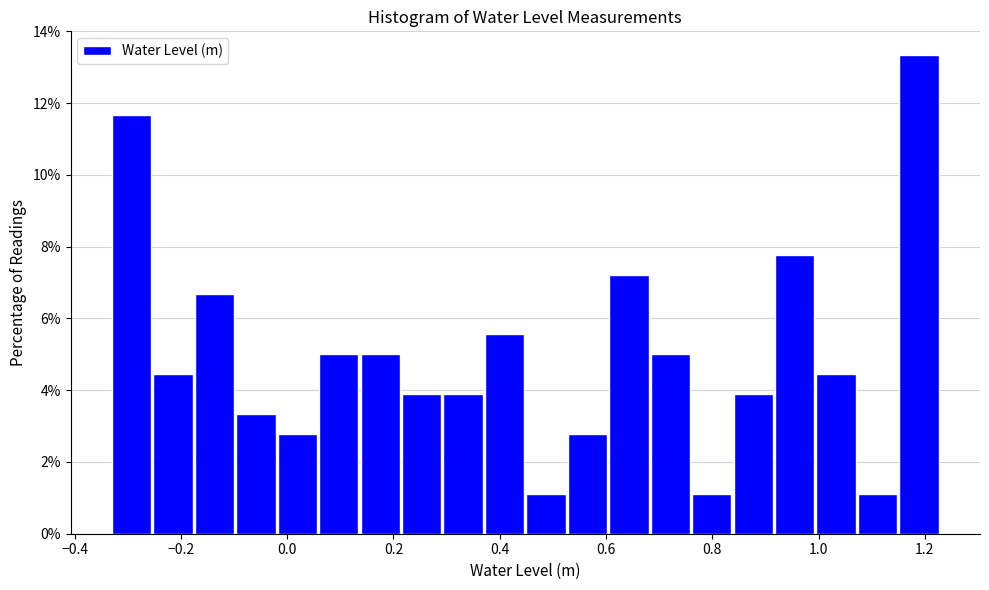

Around what value on the x-axis is the tallest bar? Give the approximate position of its centre, as read against the axis.

1.18